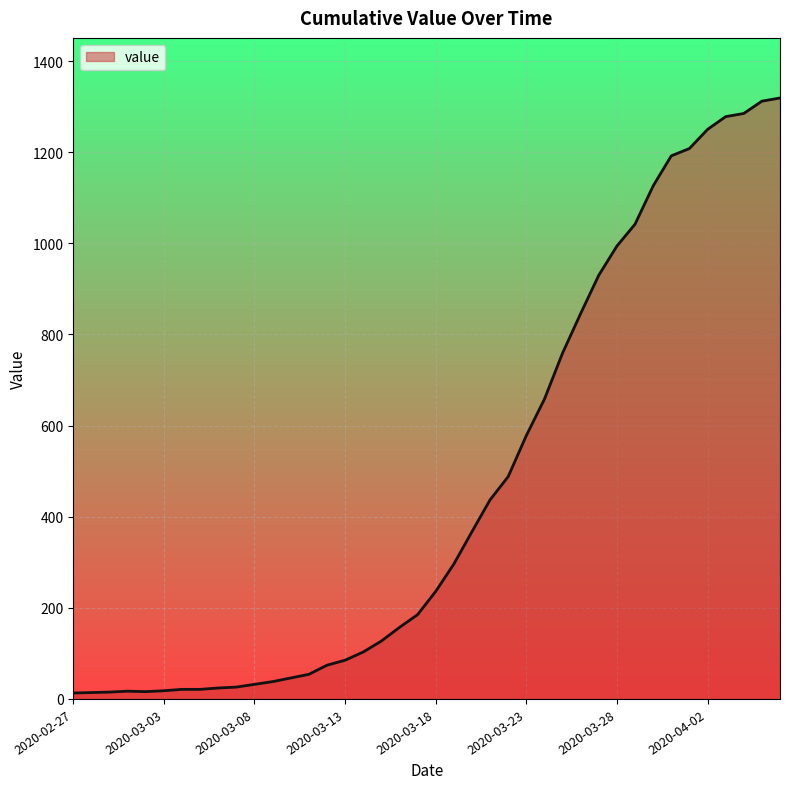

What is the maximum value shown in the chart?

1319